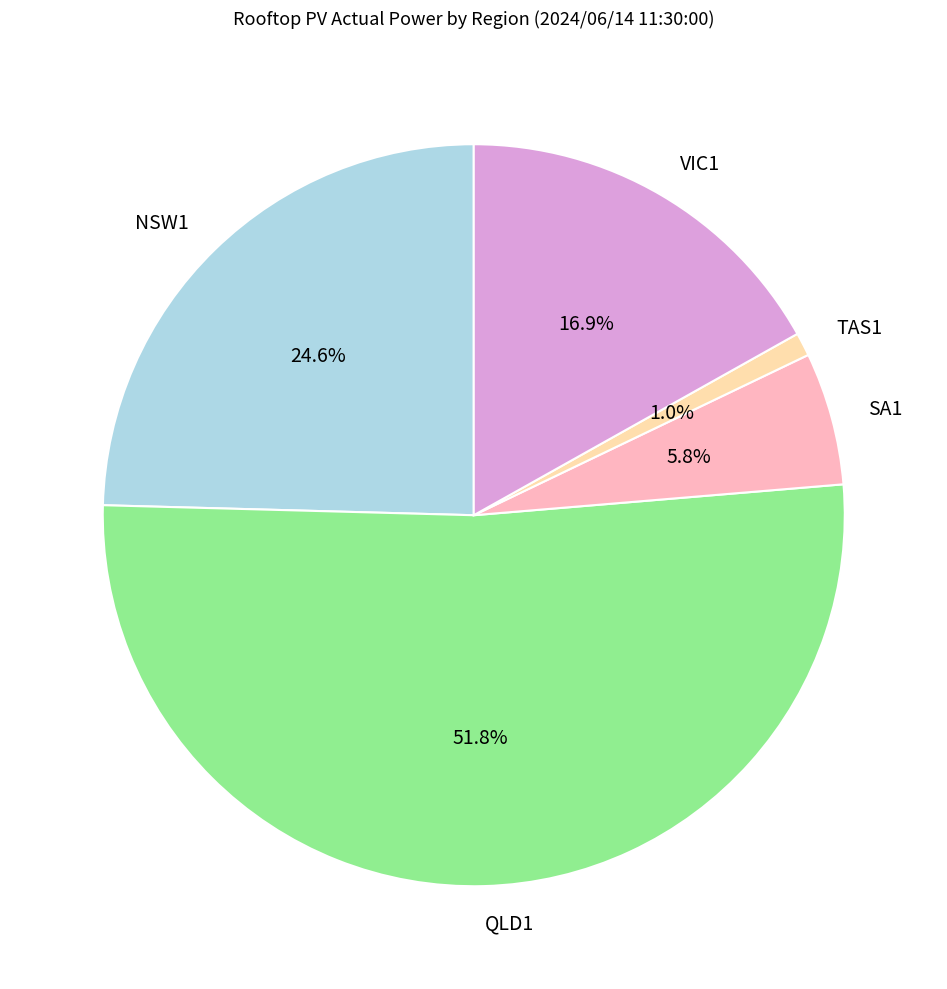

Approximately how many times larger is the value at TAS1 compared to SA1?

0.2